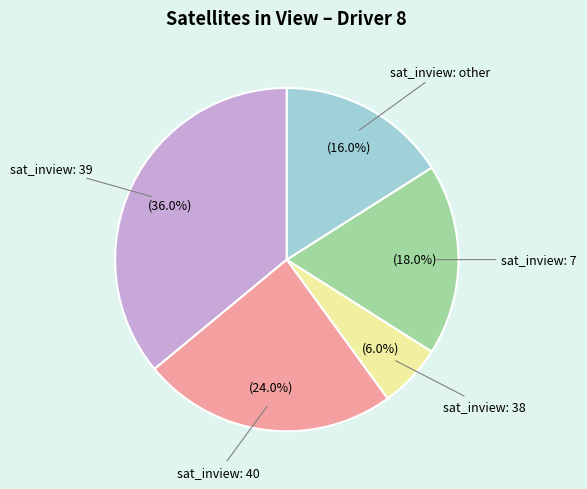

How many slices are in this pie chart?

5